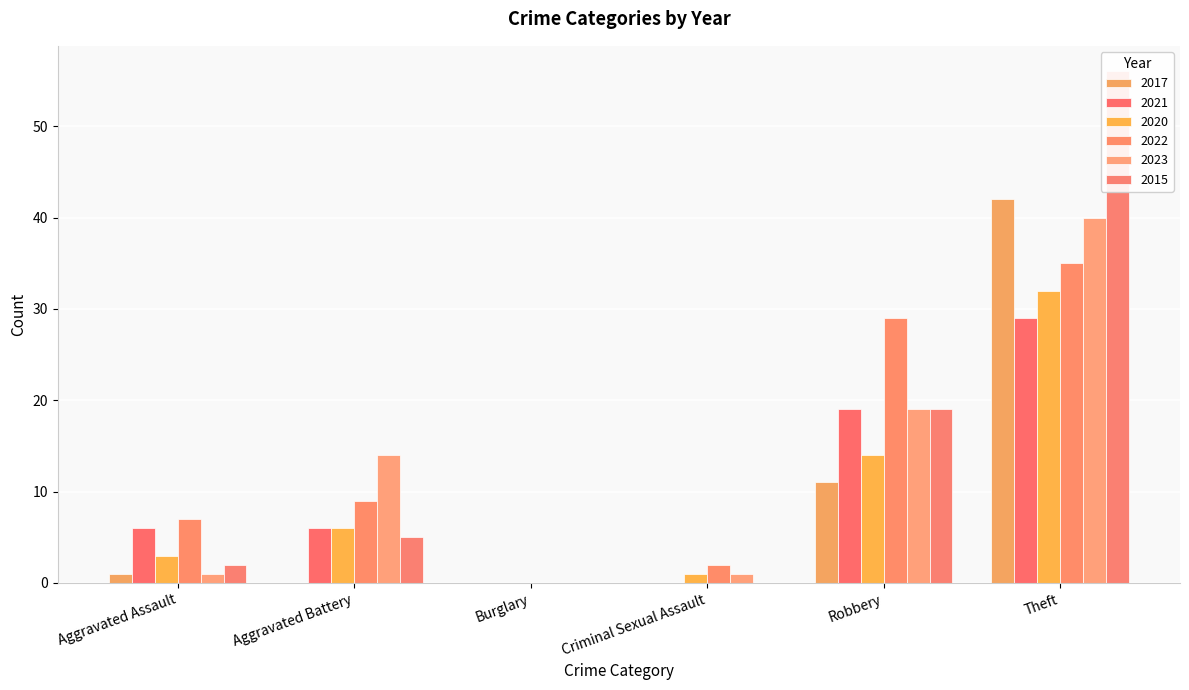

Read the 2022 value at Theft, to the nearest 10.

40